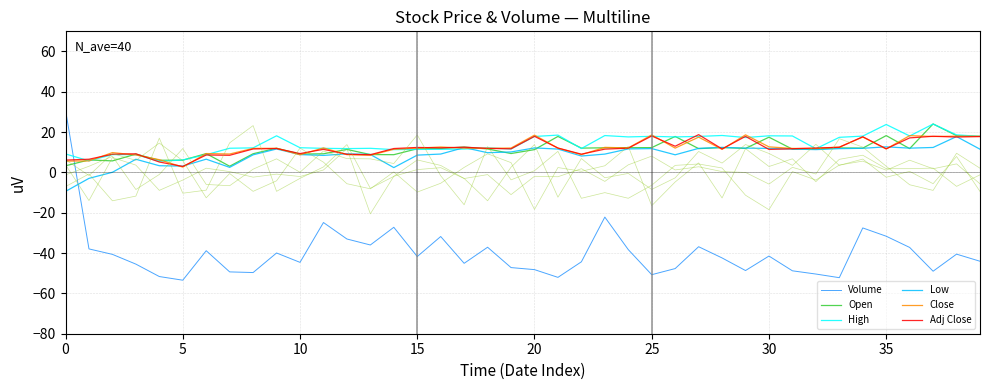

Which series has the widest spread of values?

Volume